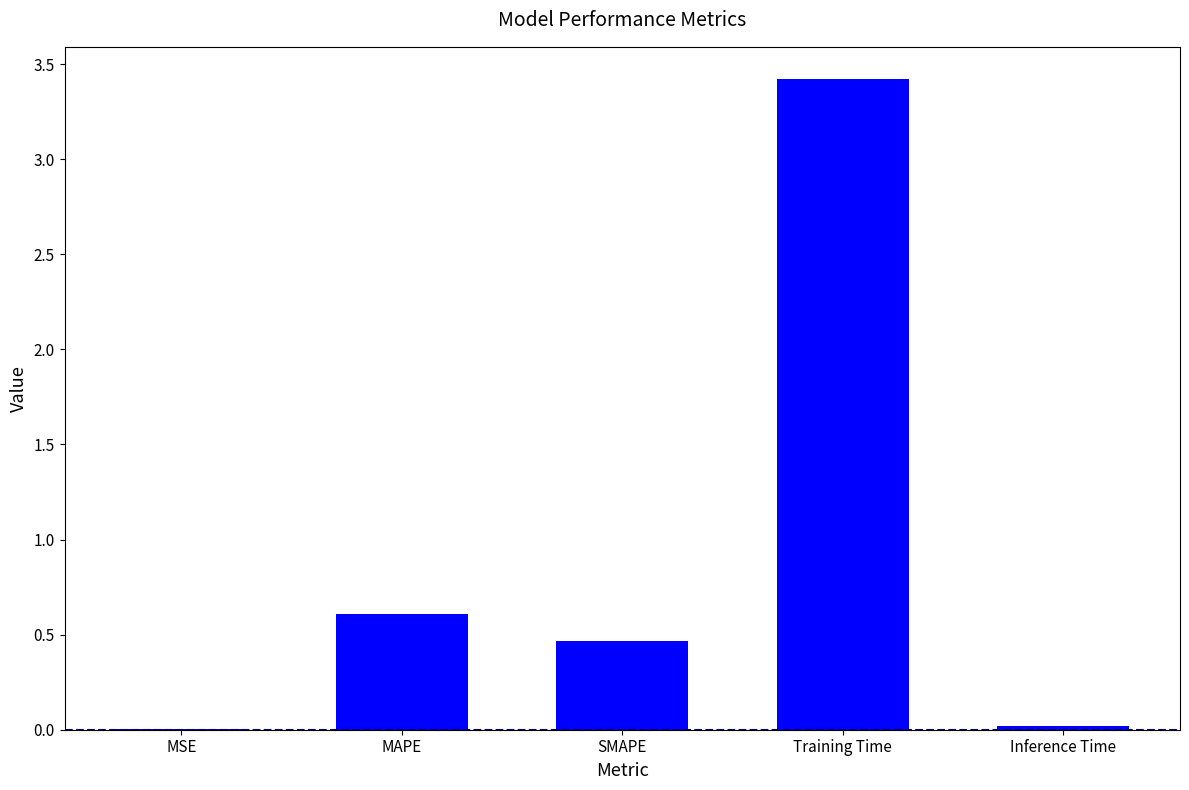

Are the bars horizontal?

No